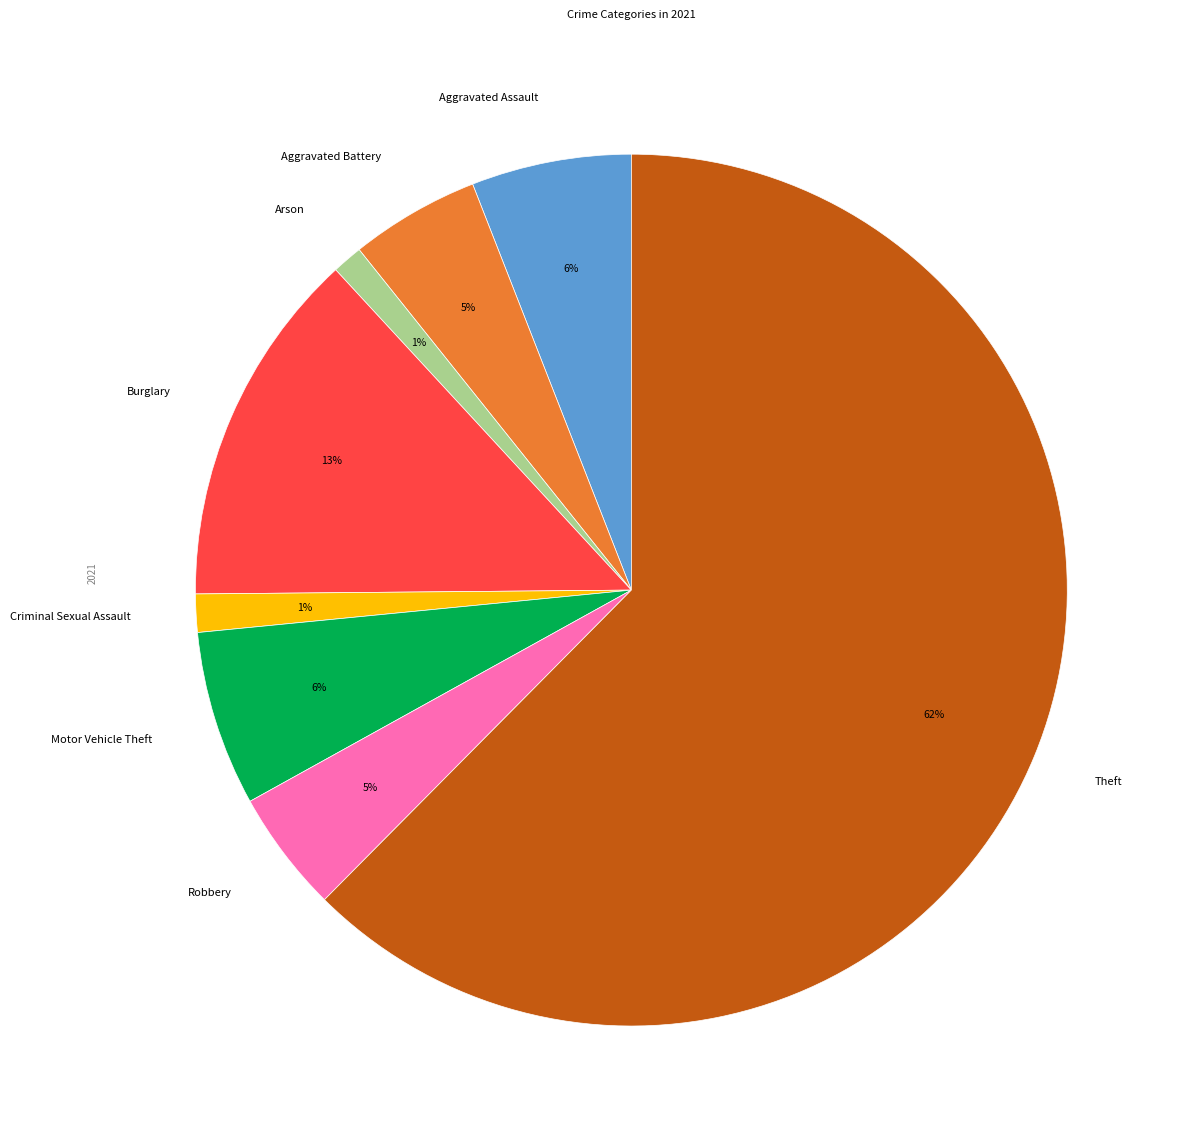

Is there a majority slice in this chart?

Yes